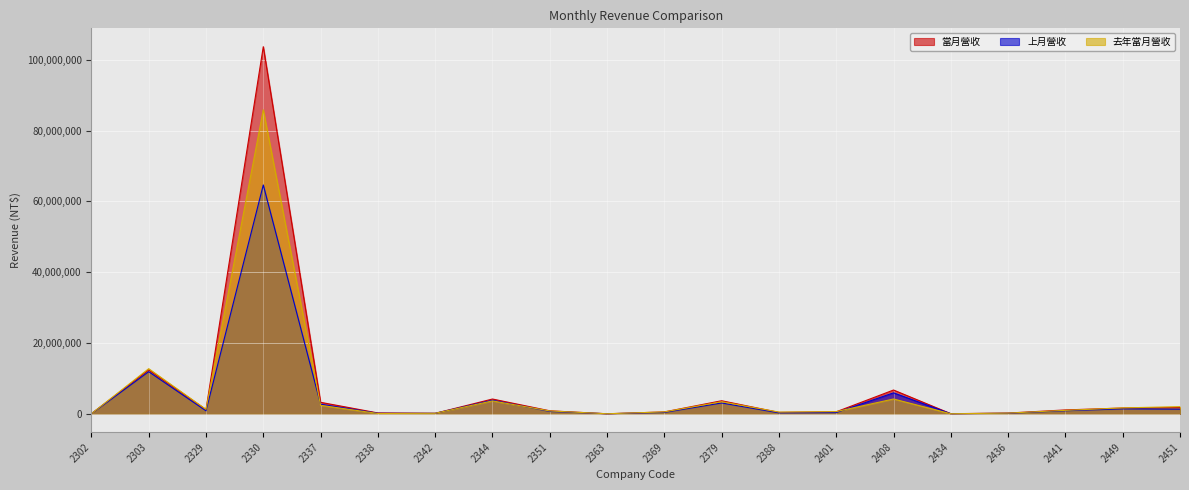

True or false: 當月營收 has more than 0 interior local peaks.

True